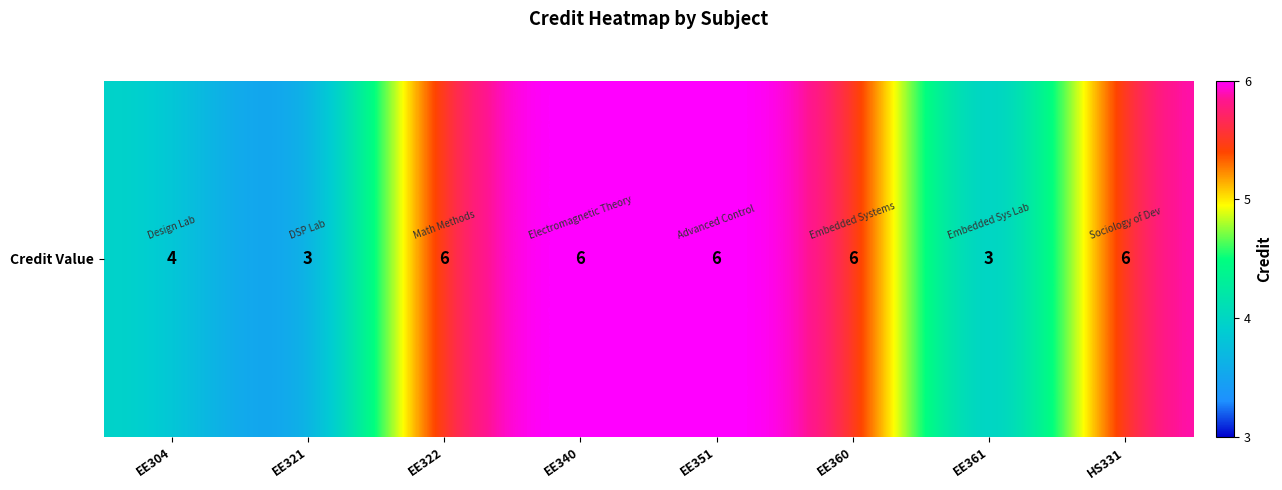

What is the change in value from EE351 to EE361?

-3